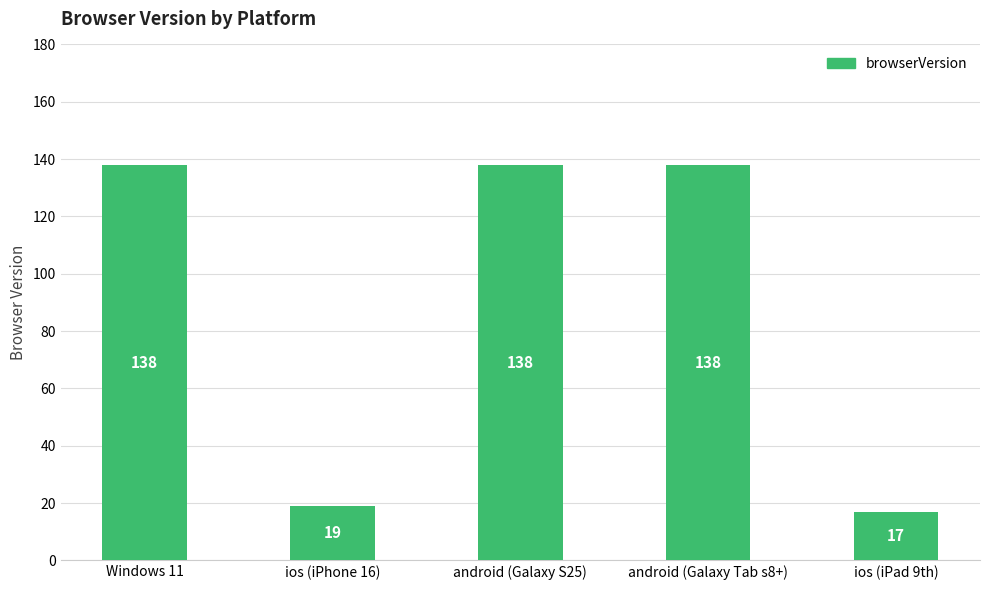

The chart shows a value of 17 at ios (iPad 9th). True or false?

True